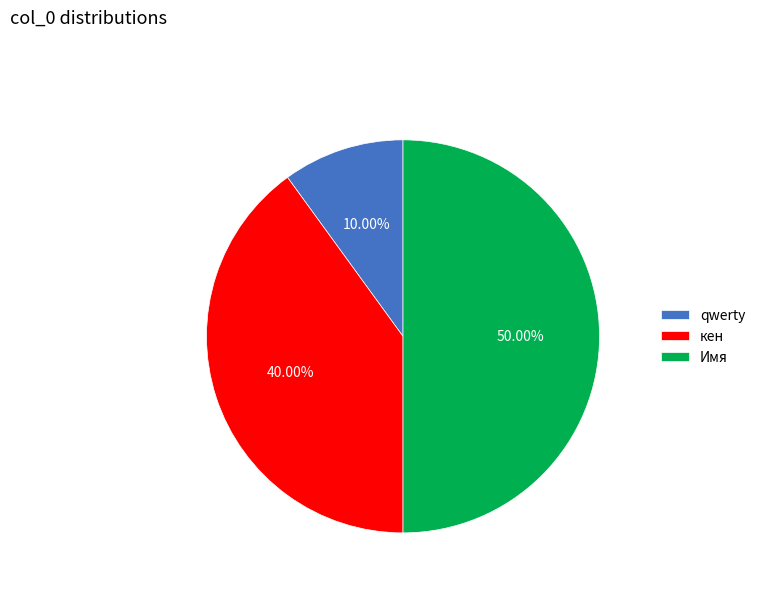

Does кен represent more than half of the total?

No